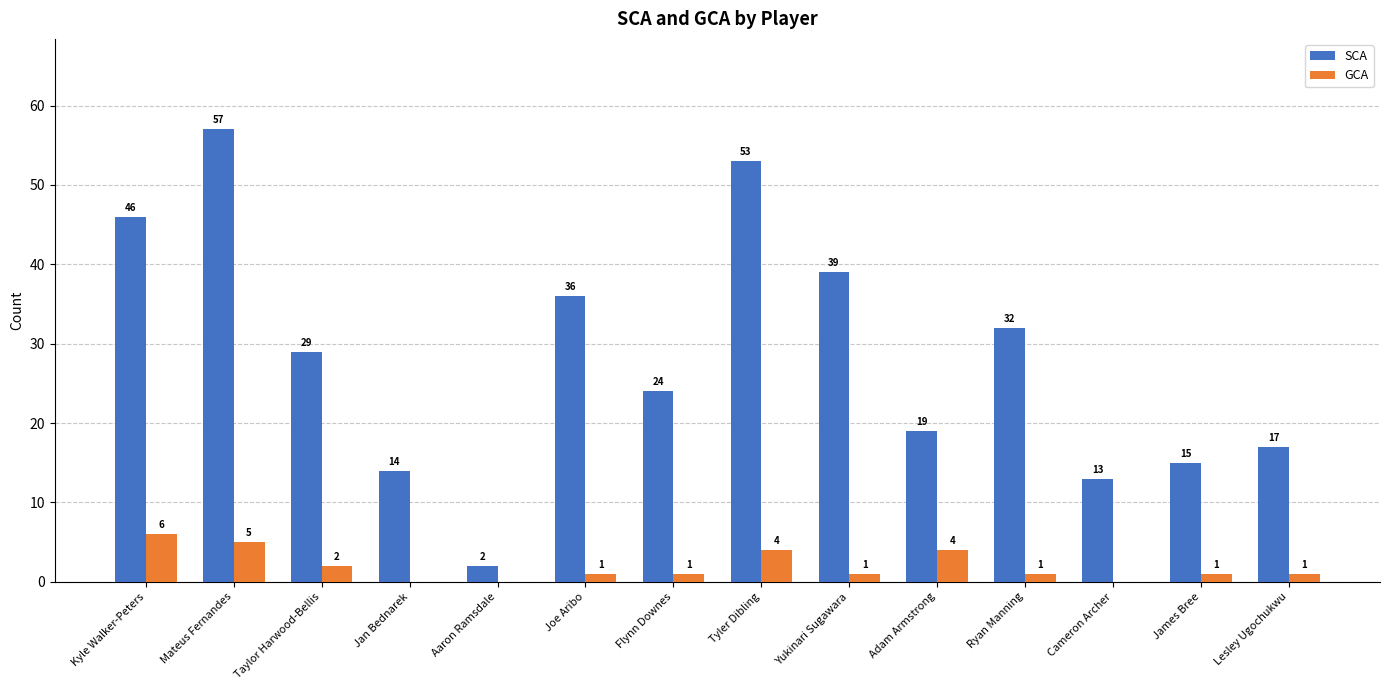

True or false: SCA has a value of 9 at James Bree.

False